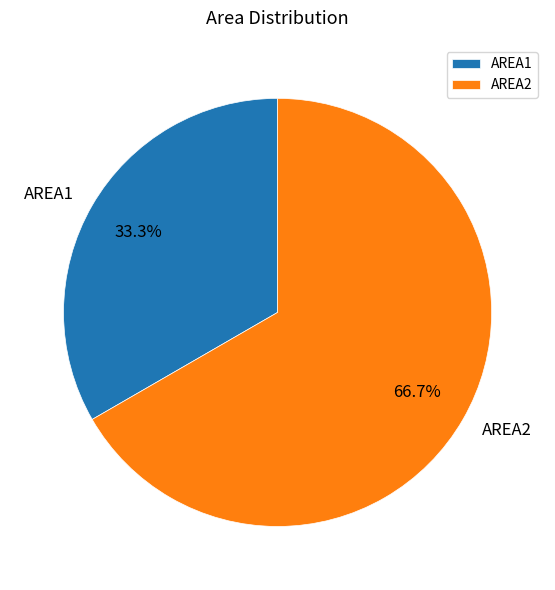

What is the smallest slice in the pie chart?

AREA1